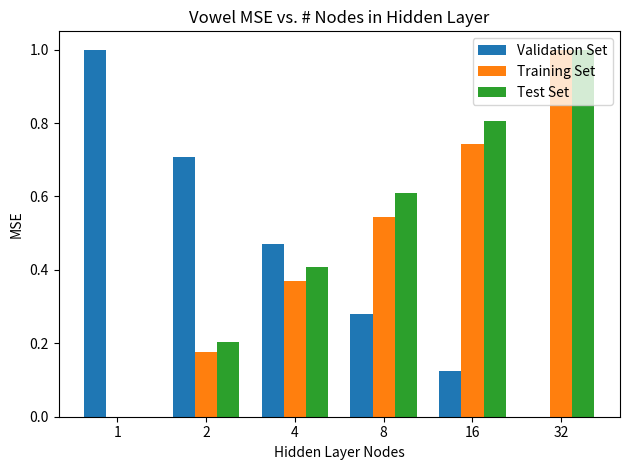

At which category is the sum across all series the highest?

32